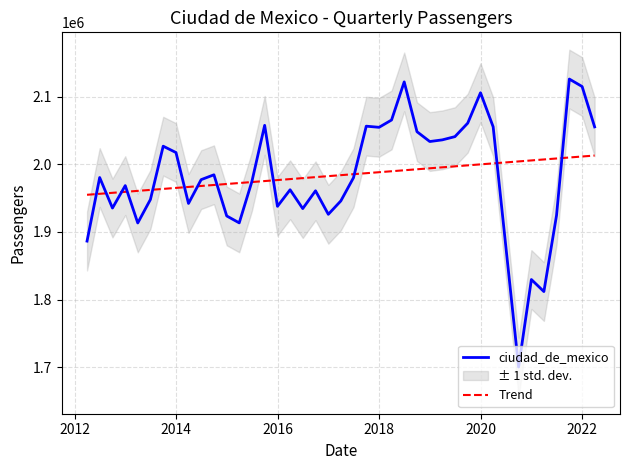

Rank the series by their maximum value, from highest to lowest.

ciudad_de_mexico, Trend